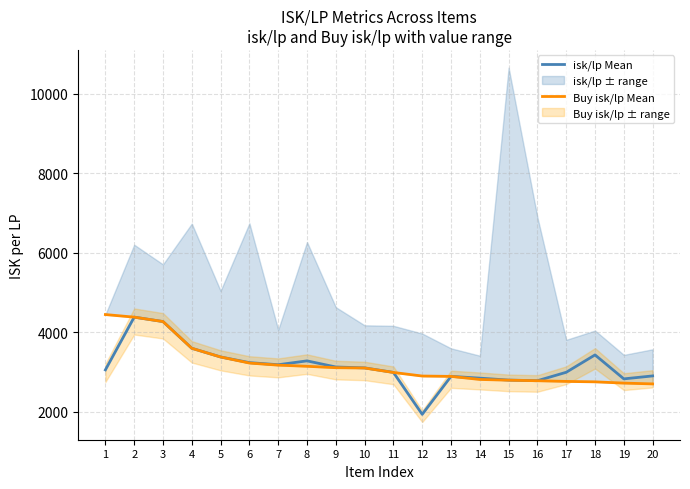

What is the value of the Buy isk/lp Mean point at the 15th from the left?

2790.2